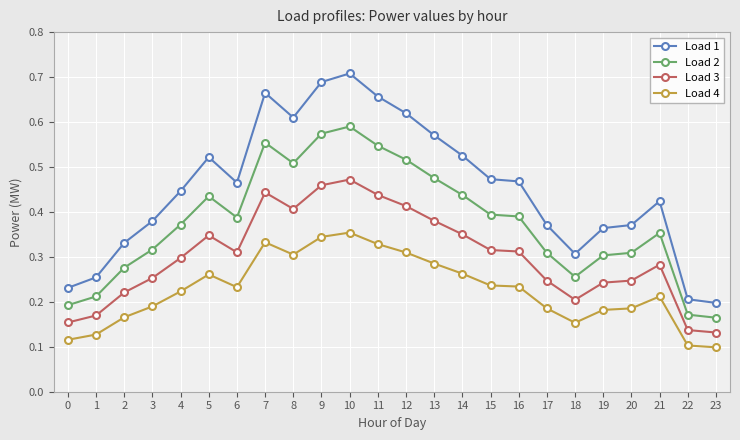

True or false: Load 3 and Load 1 cross at least once.

False